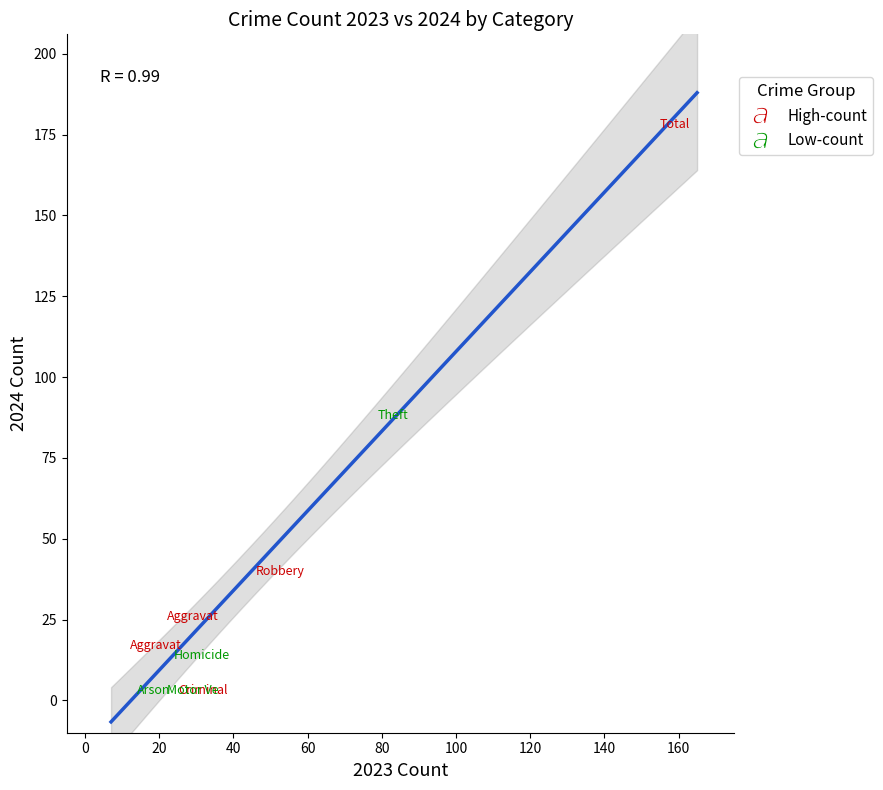

Which series has the widest spread of Y values?

High-count